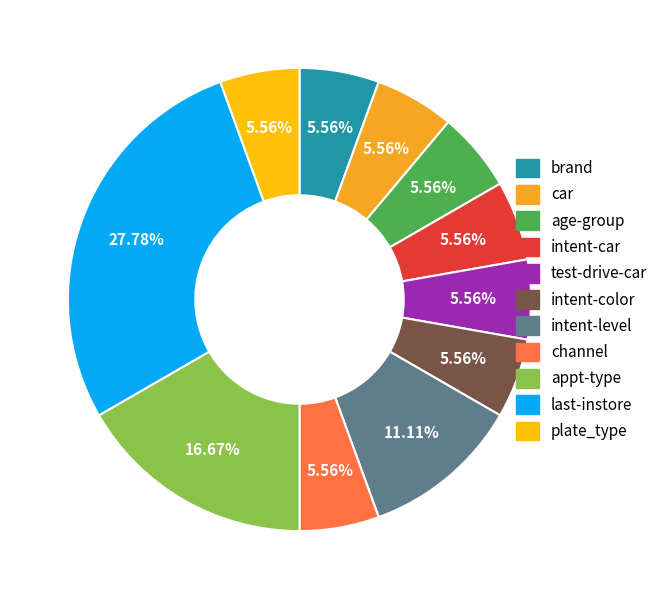

Which has a higher value, test-drive-car or intent-level?

intent-level